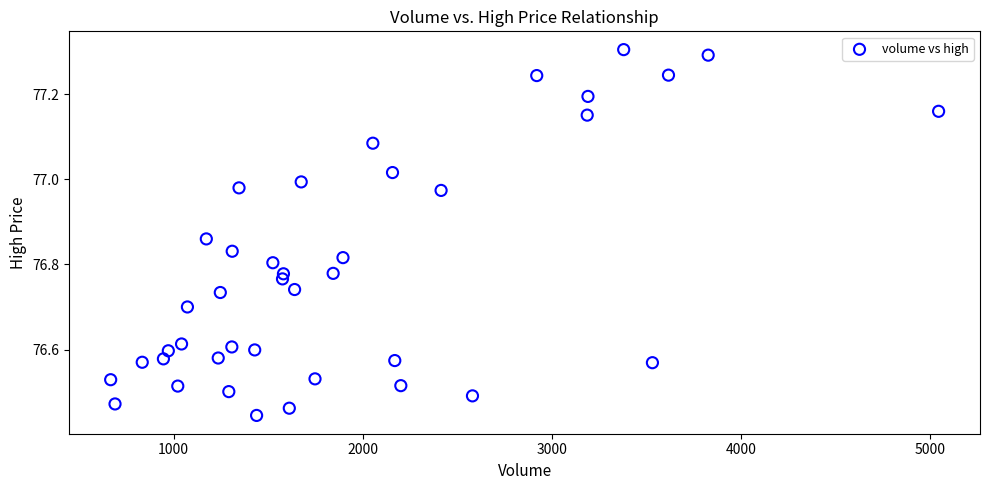

What is the range of X values (max minus min)?

4380.0